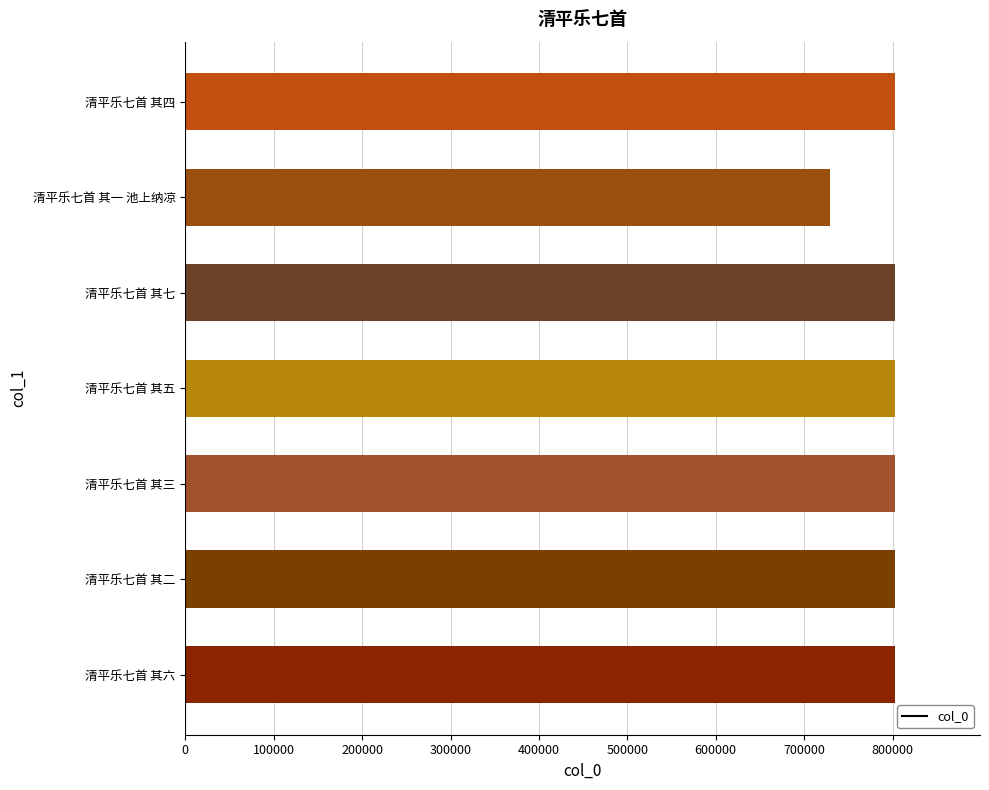

Read the value at 清平乐七首 其三, to the nearest 100.

802600